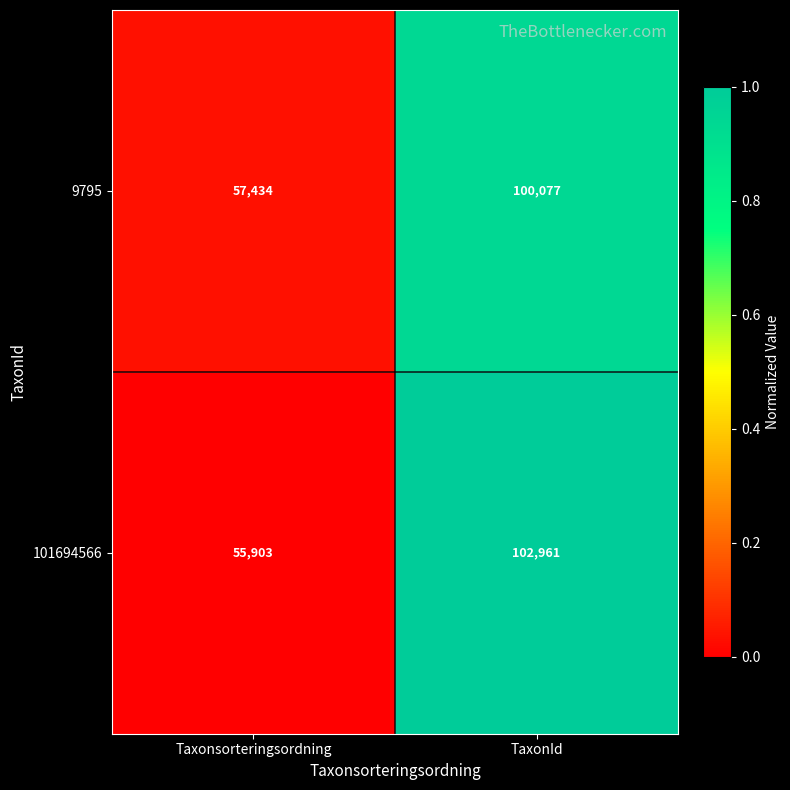

At which category is the sum across all series the highest?

TaxonId